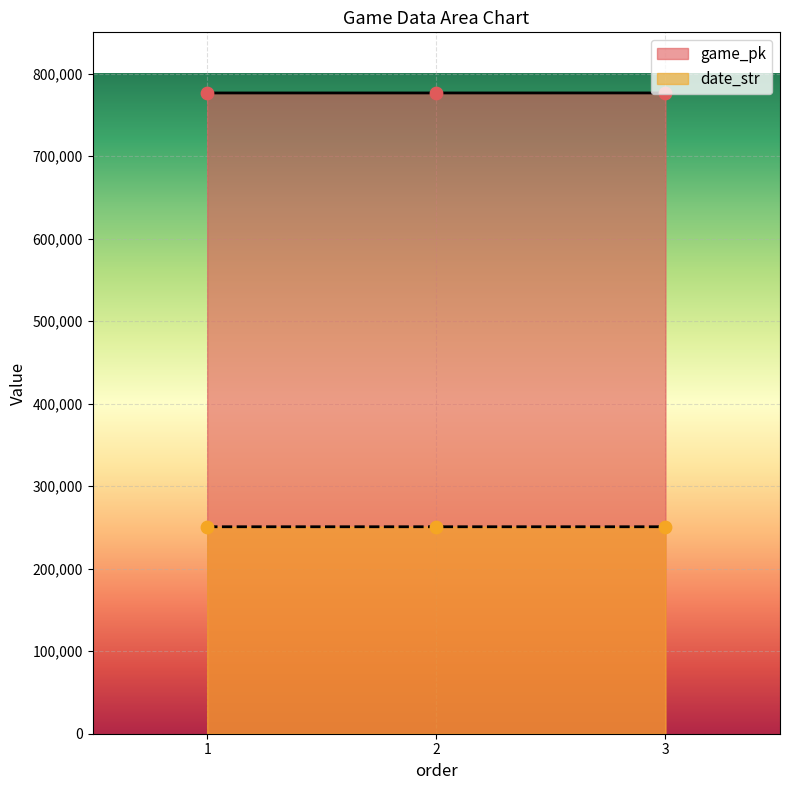

Which series has the widest spread of Y values?

game_pk